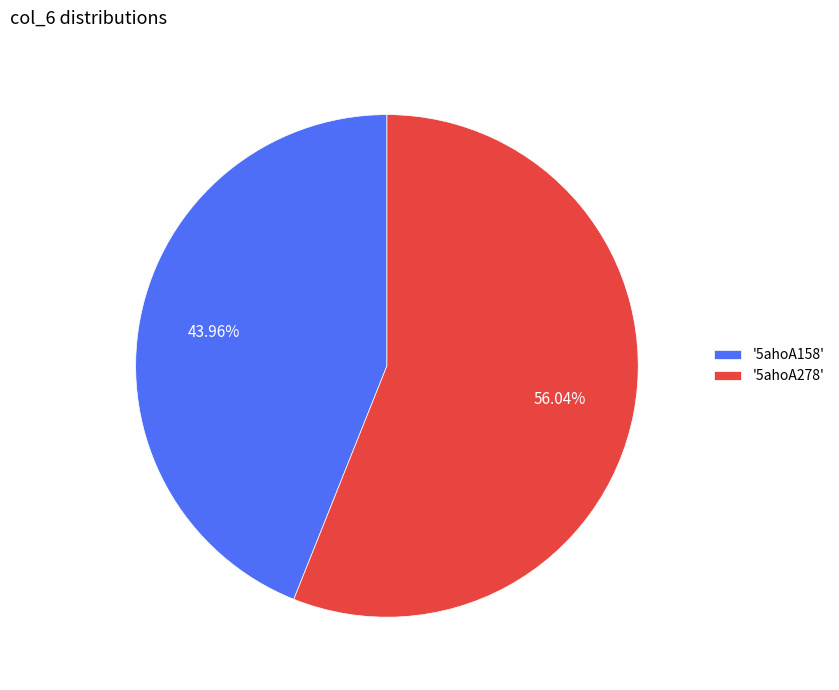

Is the sum of '5ahoA278' and '5ahoA158' greater than half?

Yes